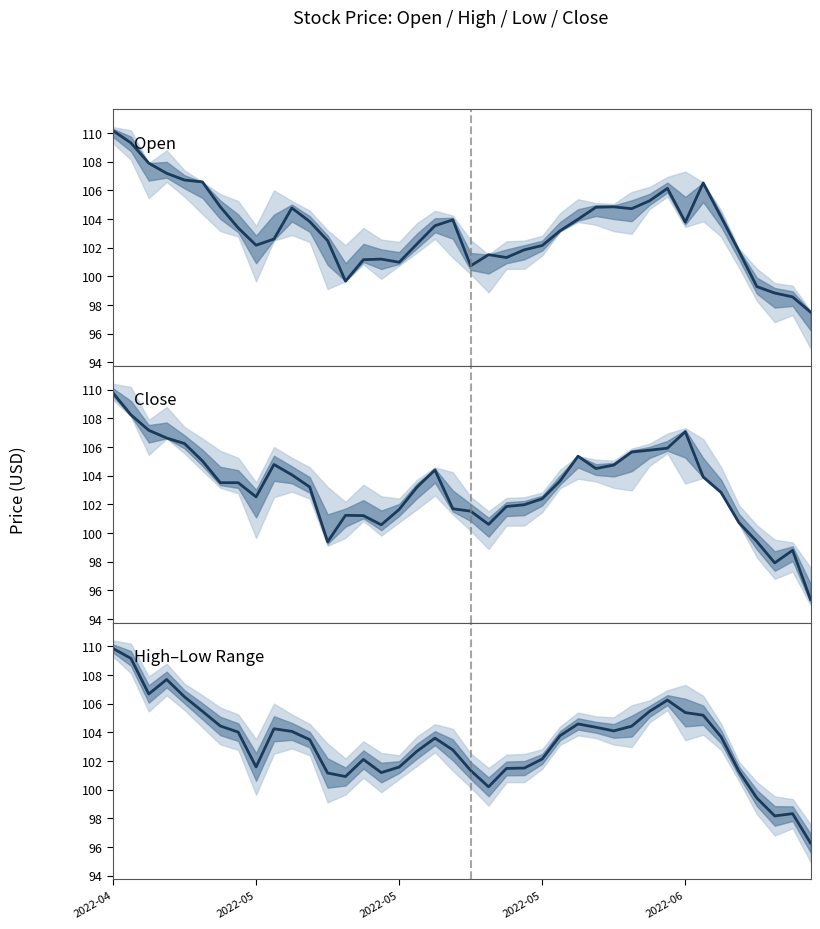

What is the difference between the highest and lowest values at 2022-05?

0.9